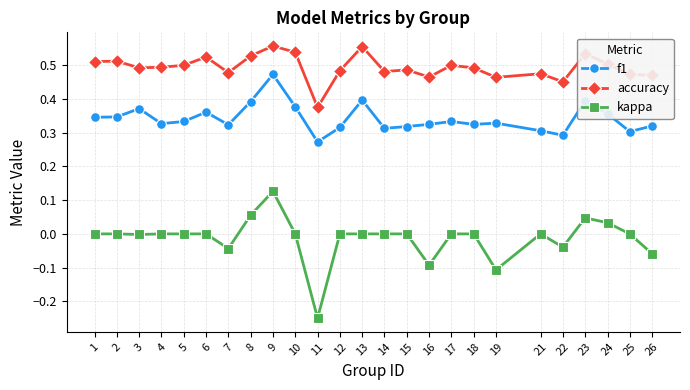

Which series has the largest total across all categories?

accuracy